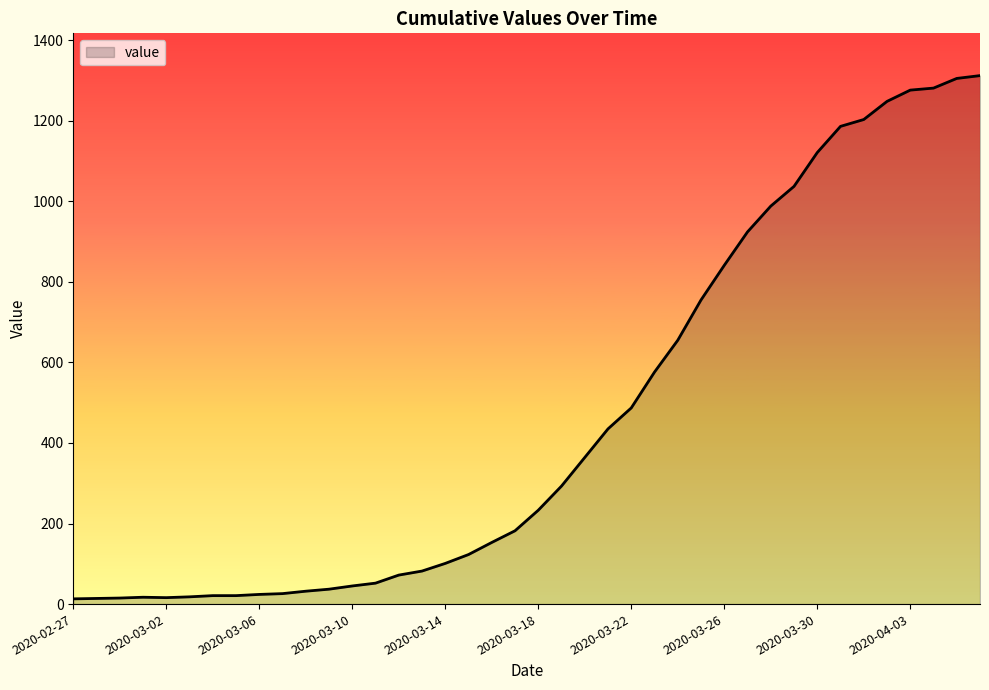

What is the difference between the maximum and minimum values?

1299